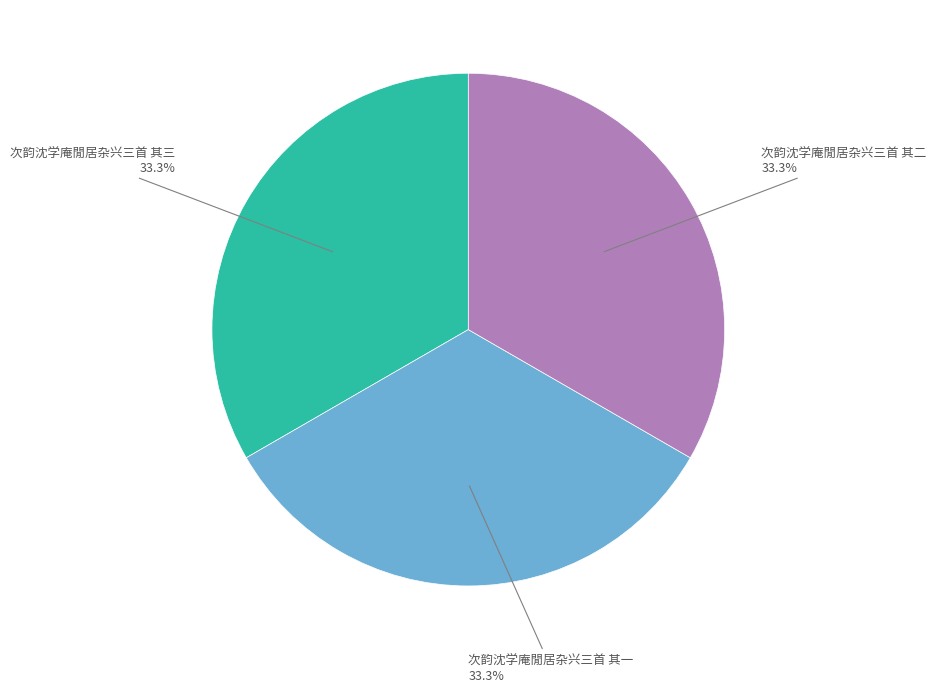

What is the ratio of the value at 次韵沈学庵閒居杂兴三首 其二 to the value at 次韵沈学庵閒居杂兴三首 其一?

1.0